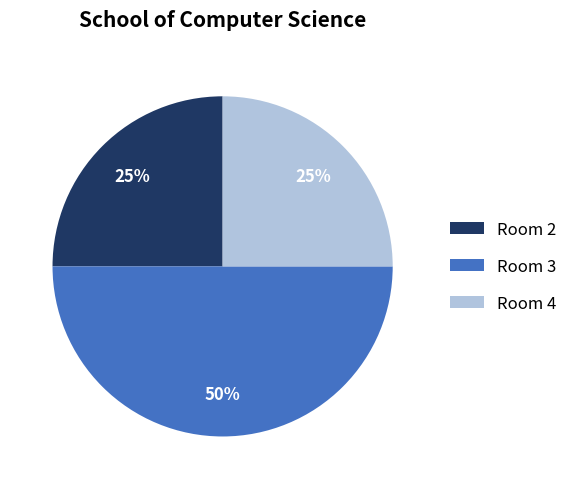

What is the largest slice in the pie chart?

Room 3